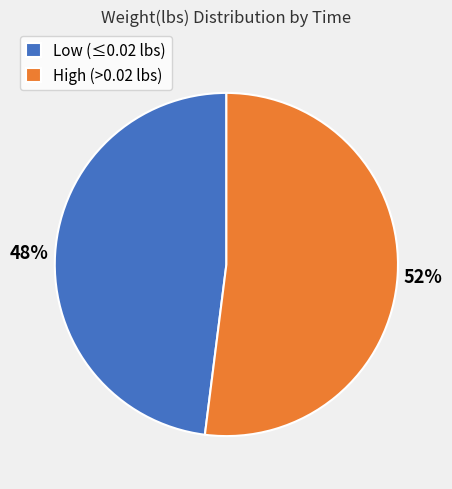

Which category has the smallest portion of the pie?

Low (≤0.02 lbs)